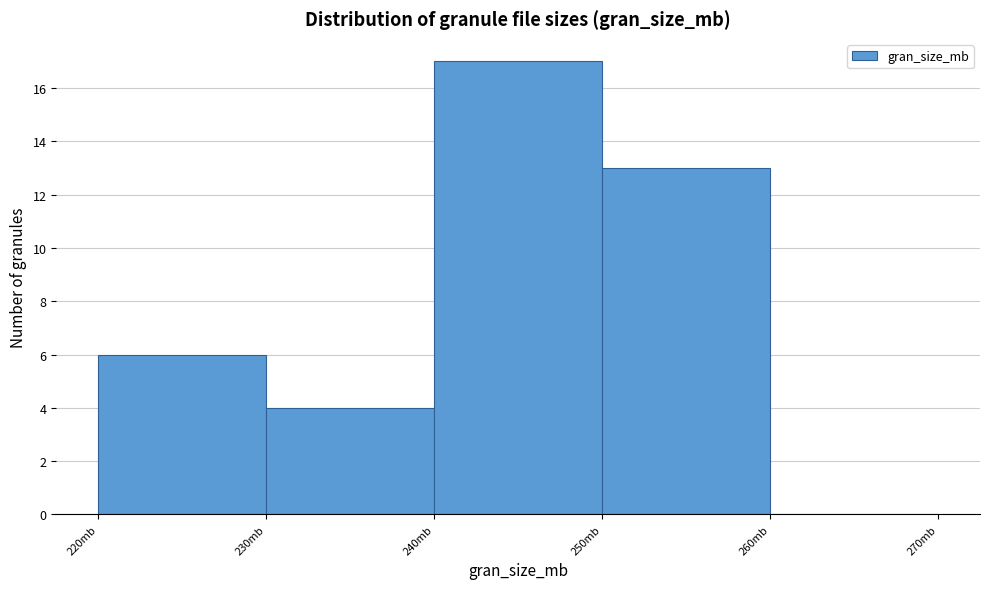

Reading left to right, list every bar in this chart as the range it spans on the x-axis followed by its height. The values are not printed on the chart, so give them approximately, as read against the axis.

220 to 230: 6
230 to 240: 4
240 to 250: 17
250 to 260: 13
260 to 270: 0